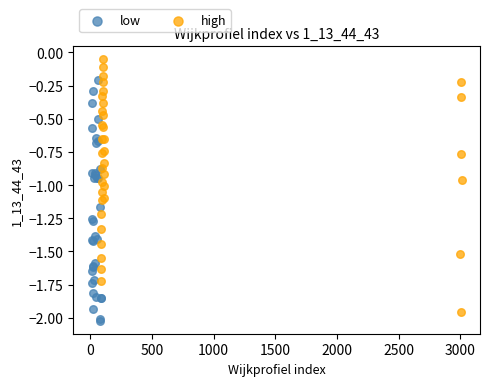

Which series contains the highest Y value?

high